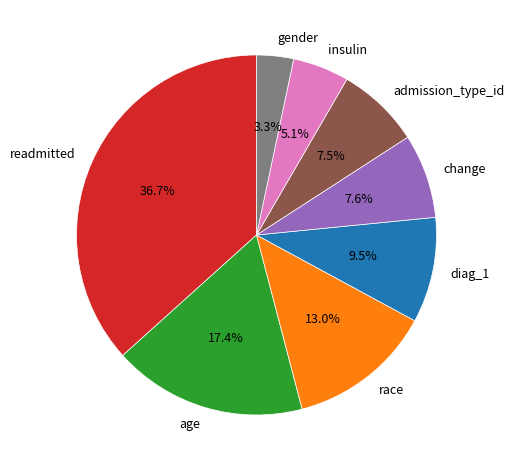

To the nearest percent, what portion does change represent?

8%